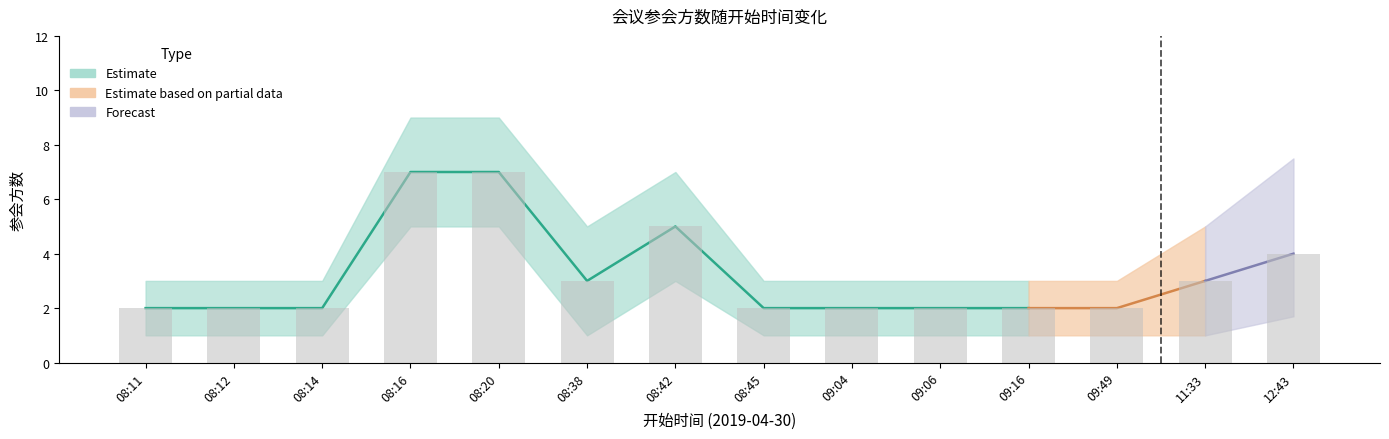

Where is the data nearest to the value 4?

12:43